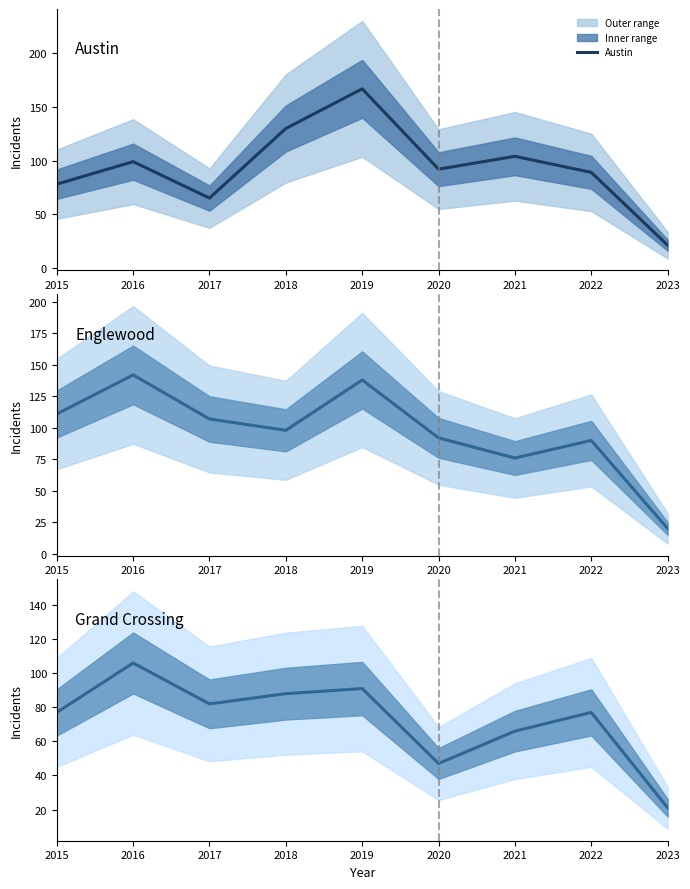

Reading right to left, list all the values displayed in this chart.

Austin: 21	89	104	92	167	130	65	99	78
Englewood: 20	90	76	92	138	98	107	142	111
Grand Crossing: 21	77	66	47	91	88	82	106	77